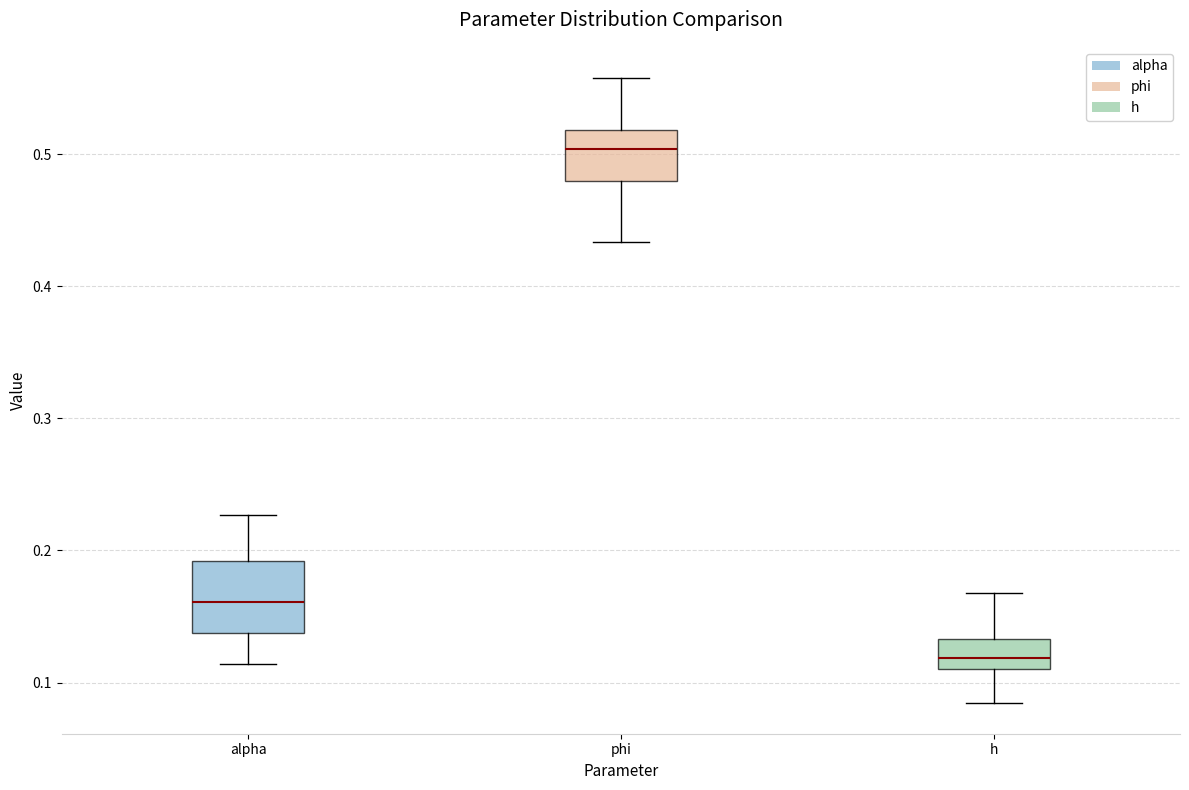

Which box has the lowest median line?

h